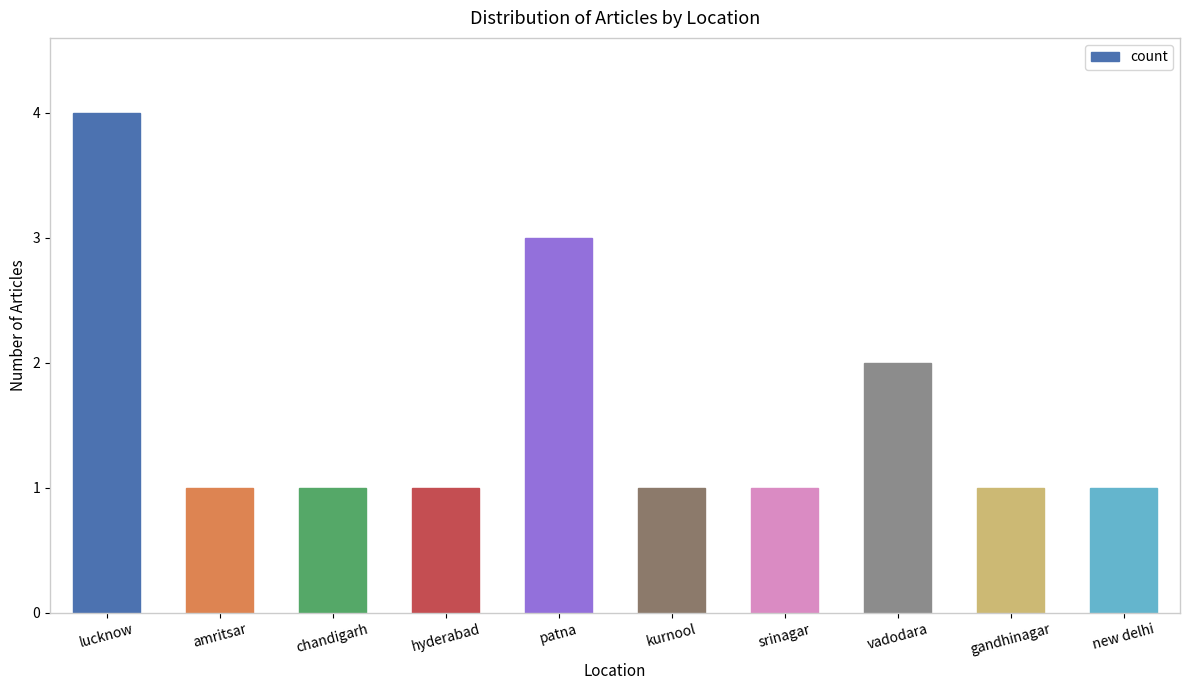

Reading left to right, list all the values displayed in this chart.

lucknow=4	amritsar=1	chandigarh=1	hyderabad=1	patna=3	kurnool=1	srinagar=1	vadodara=2	gandhinagar=1	new delhi=1